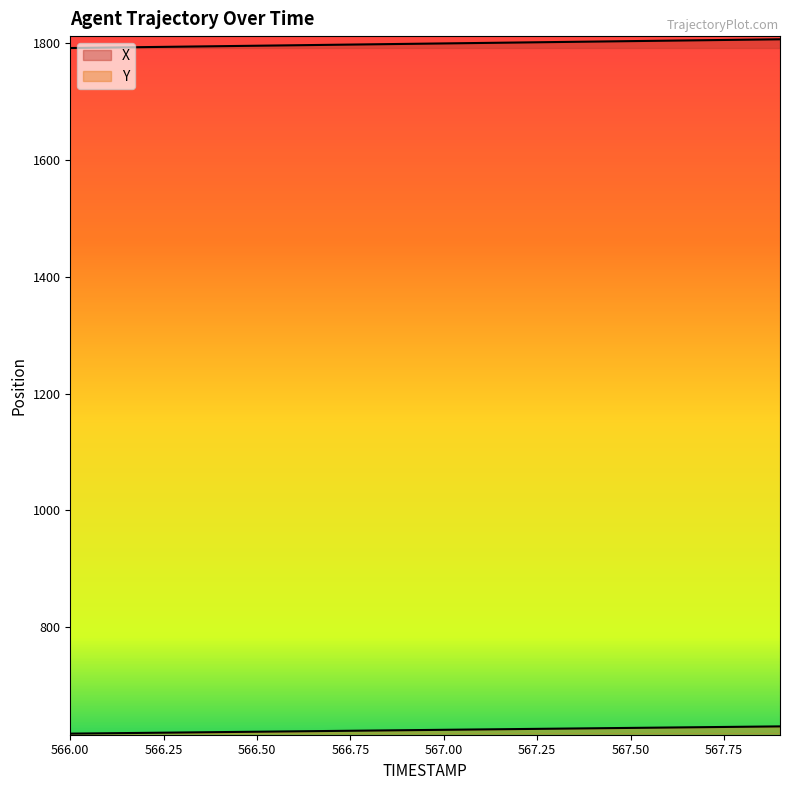

What is the difference between the maximum and minimum values in the X series?

15.0